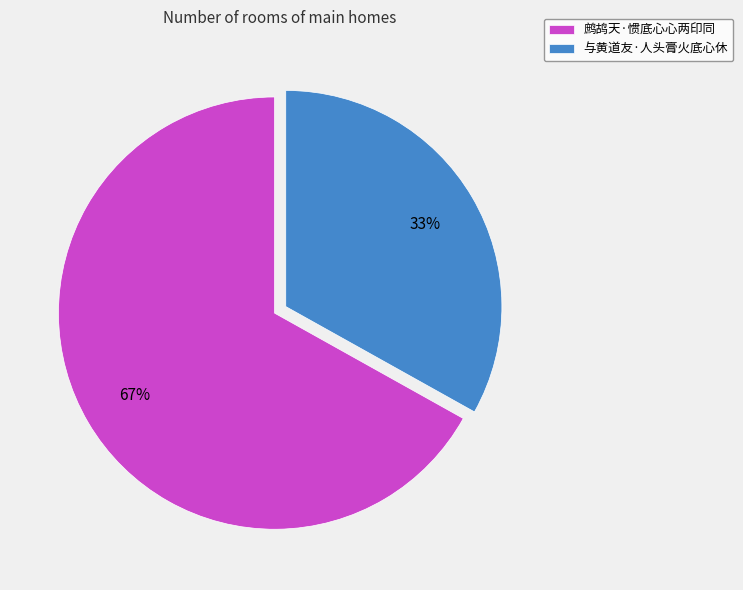

To the nearest percent, what is the average slice percentage?

50%